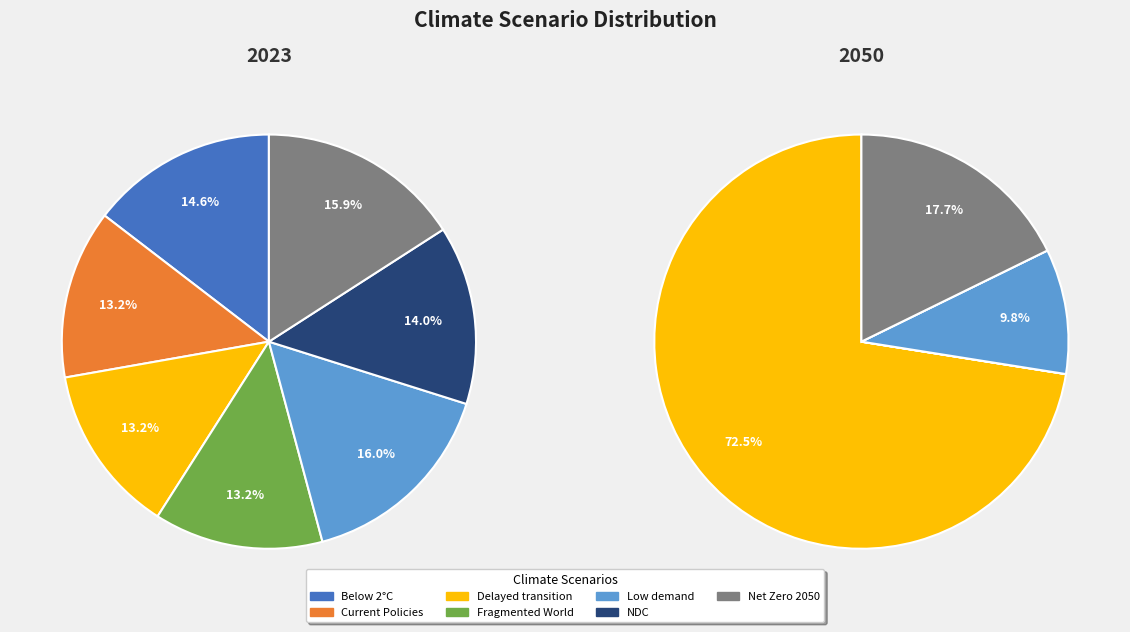

Rank the series by their maximum value, from lowest to highest.

values_2023, values_2050